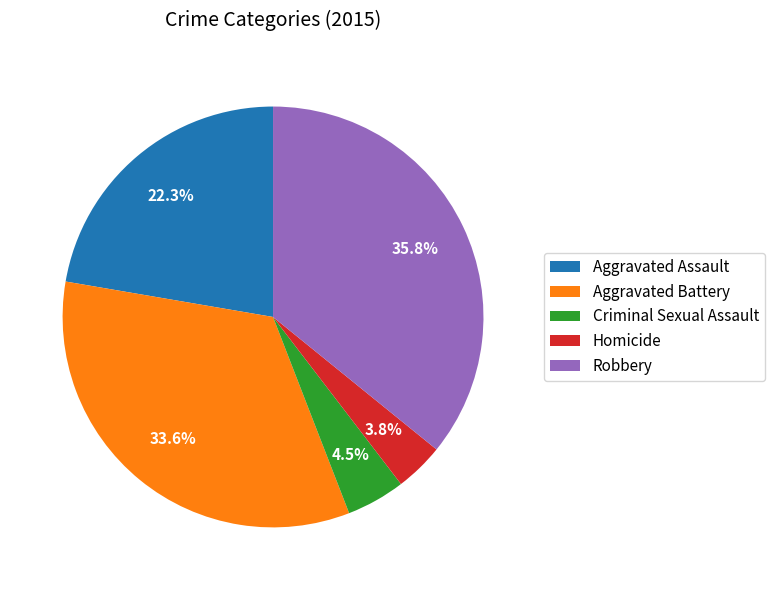

True or false: Aggravated Assault accounts for 16% of the total.

False